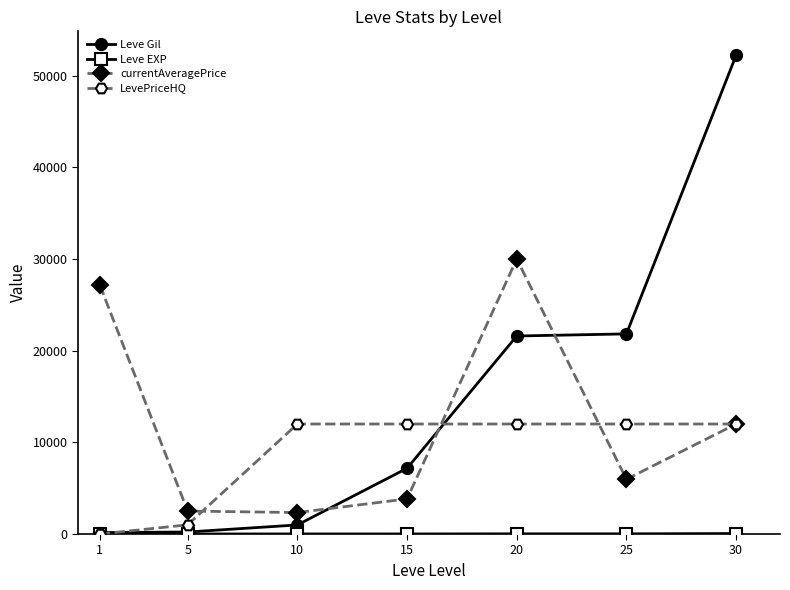

At which category is the sum across all series the highest?

30